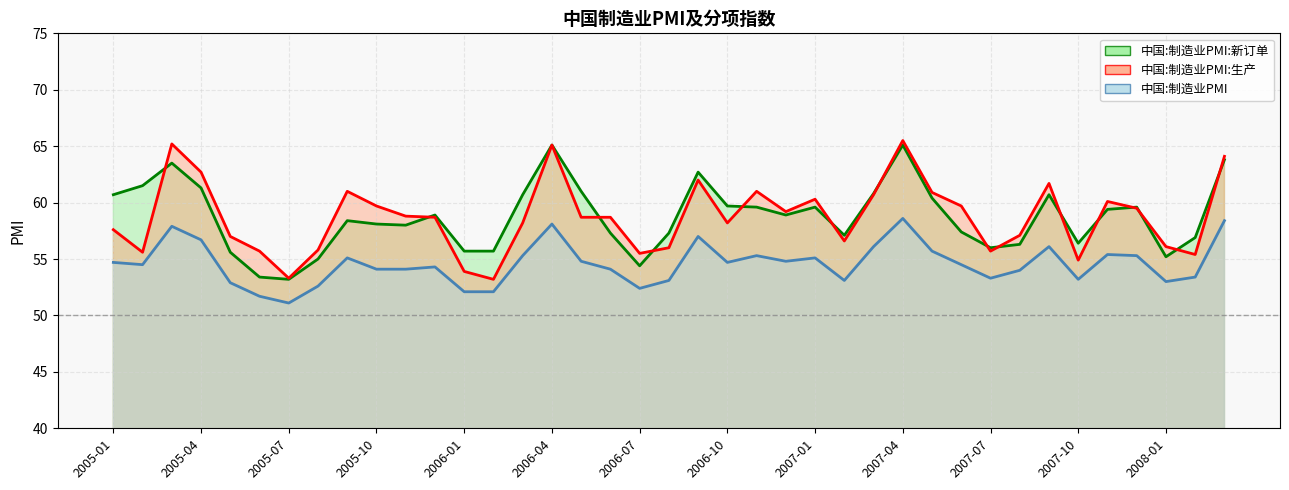

Does the chart have visible grid lines?

Yes